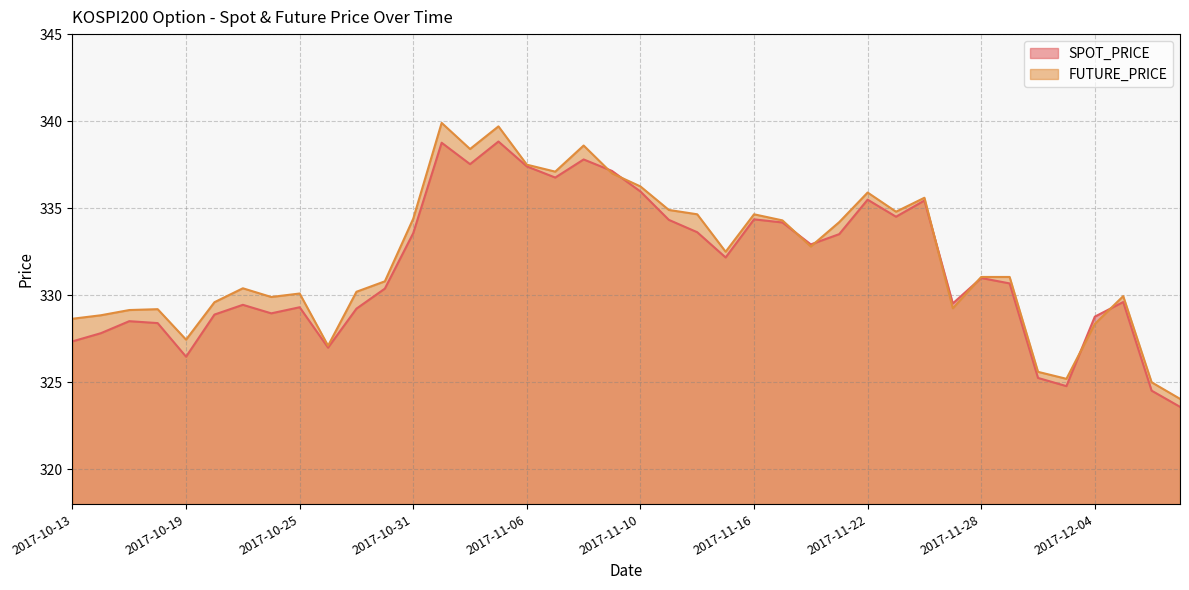

What position from the right is 2017-12-06?

2